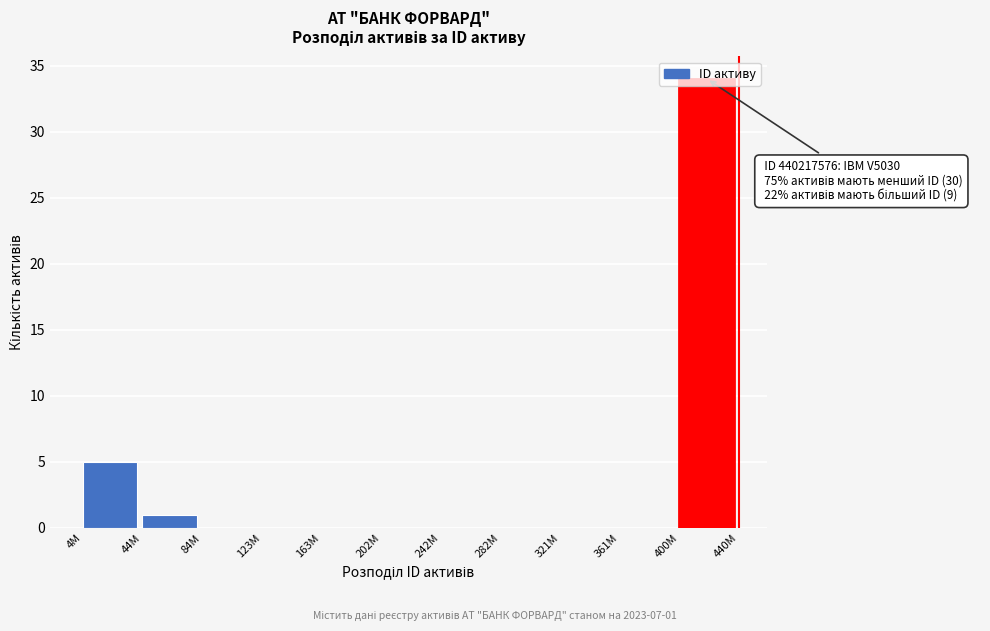

Is it true that the value at 4M is 7?

False